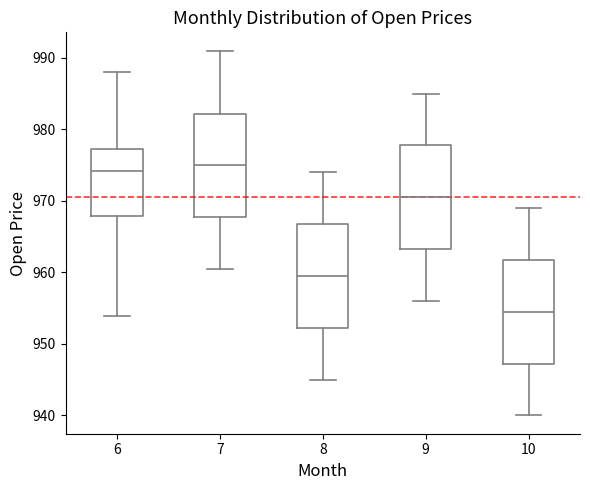

Reading left to right, read every box against the y-axis: the position of its median line, the range the box covers, and the ends of its whiskers. The values are not printed on the chart, so give them approximately, as read against the axis.

6: median 974, box 968 to 977, whiskers 954 to 988
7: median 975, box 968 to 982, whiskers 961 to 991
8: median 960, box 952 to 967, whiskers 945 to 974
9: median 971, box 963 to 978, whiskers 956 to 985
10: median 955, box 947 to 962, whiskers 940 to 969